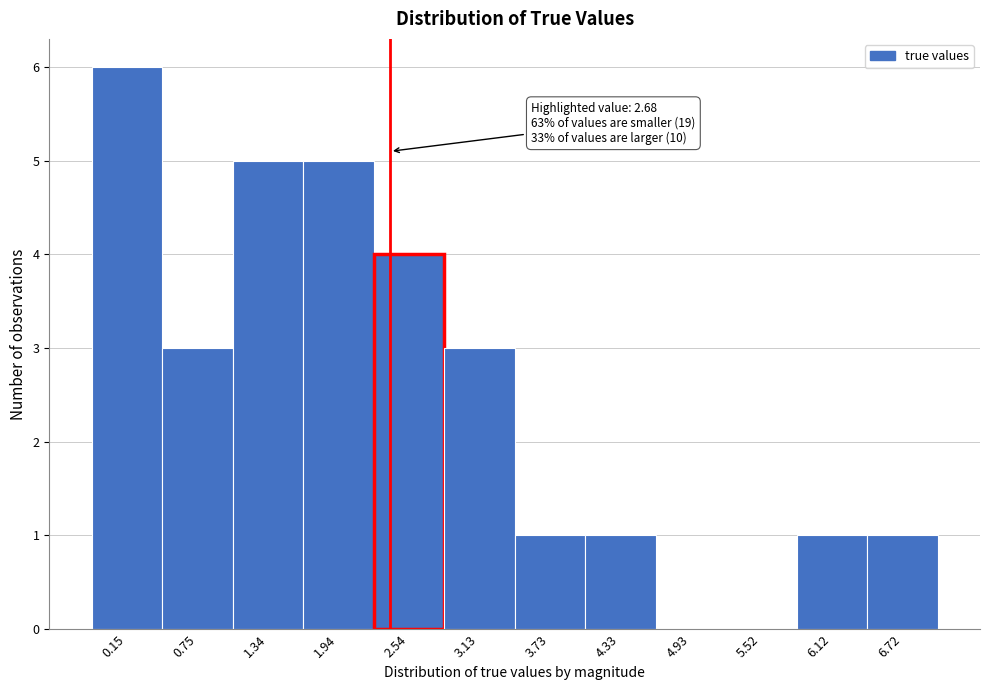

Reading left to right, list all the values displayed in this chart.

0.15=6	0.75=3	1.34=5	1.94=5	2.54=4	3.13=3	3.73=1	4.33=1	4.93=0	5.52=0	6.12=1	6.72=1